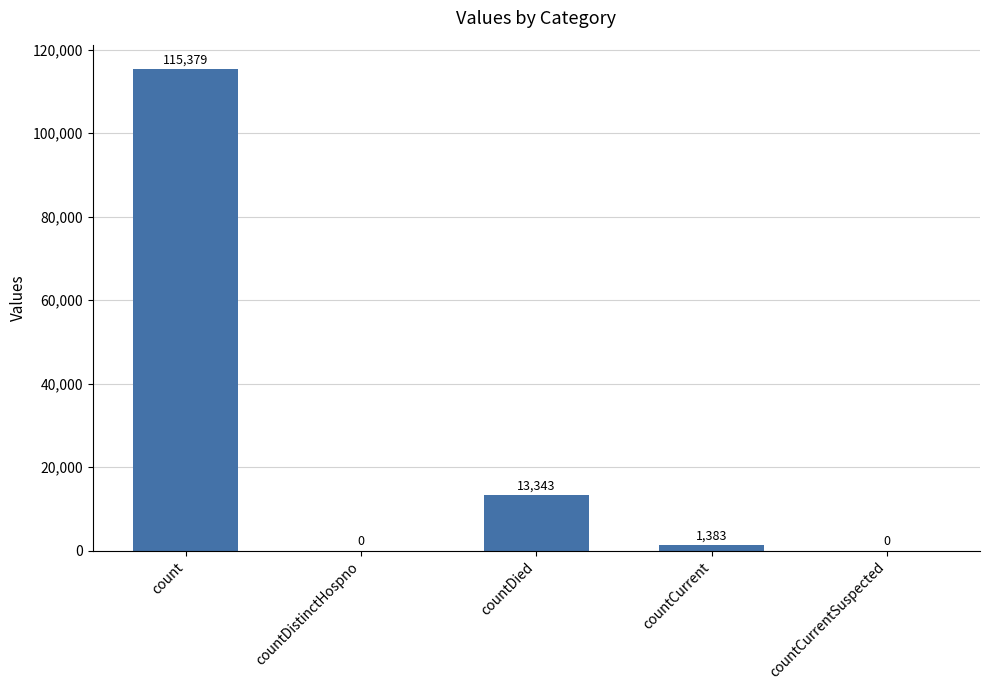

How many distinct data groups are displayed?

1